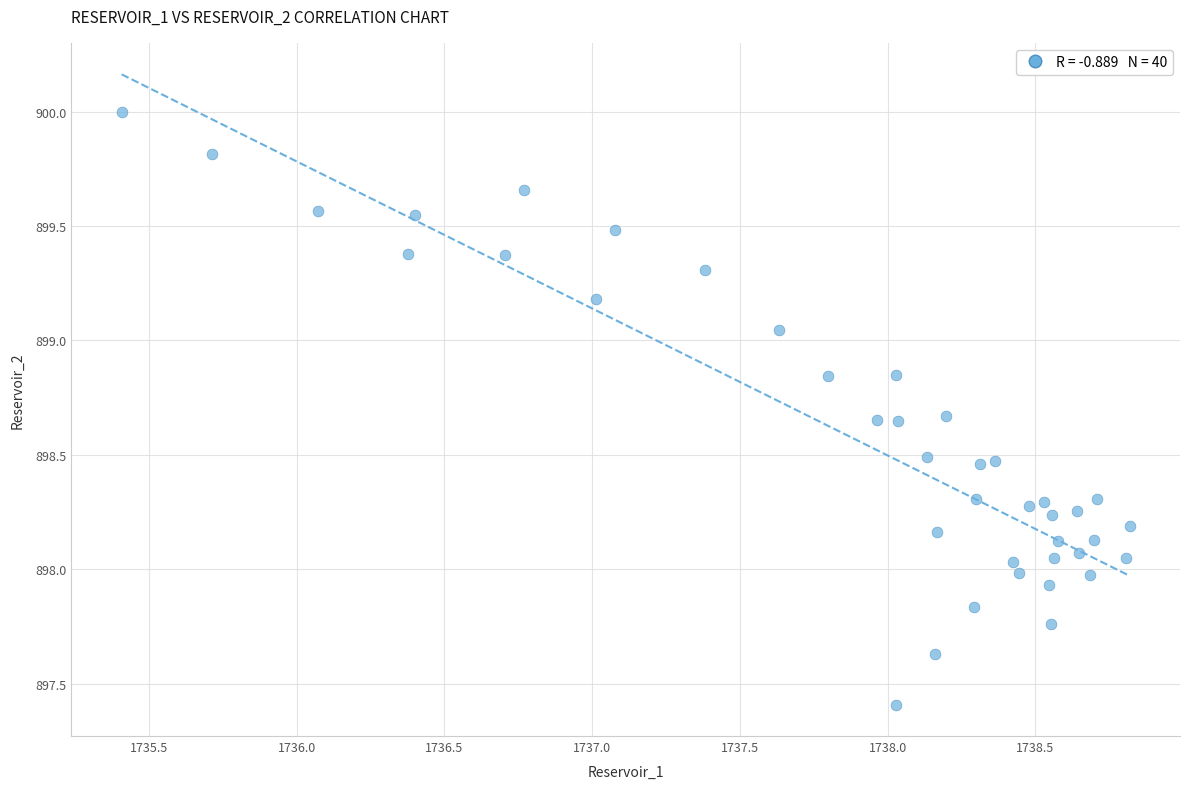

What is the range of Y values (max minus min)?

2.6